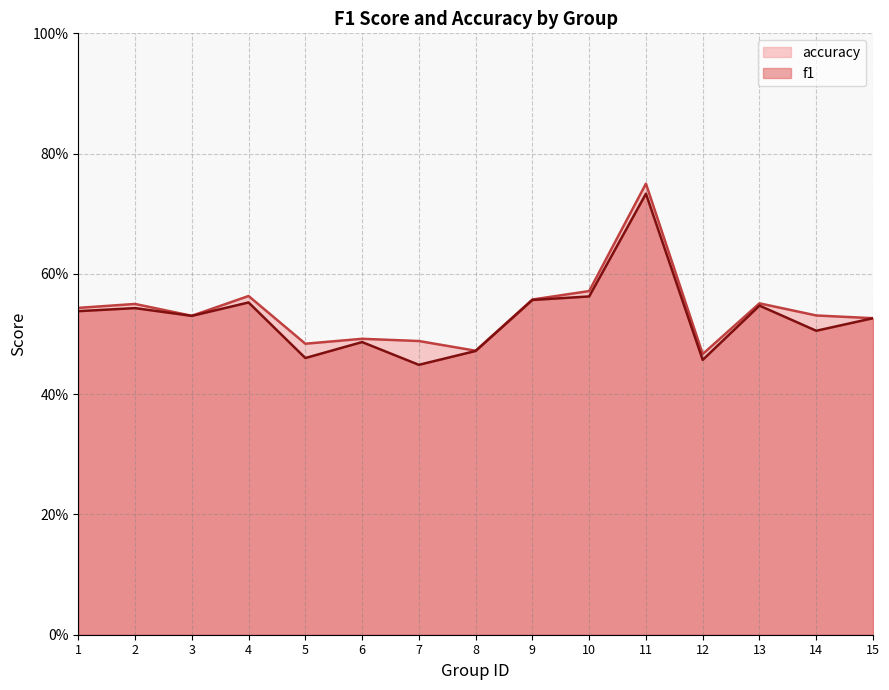

How many lines are shown in the chart?

2